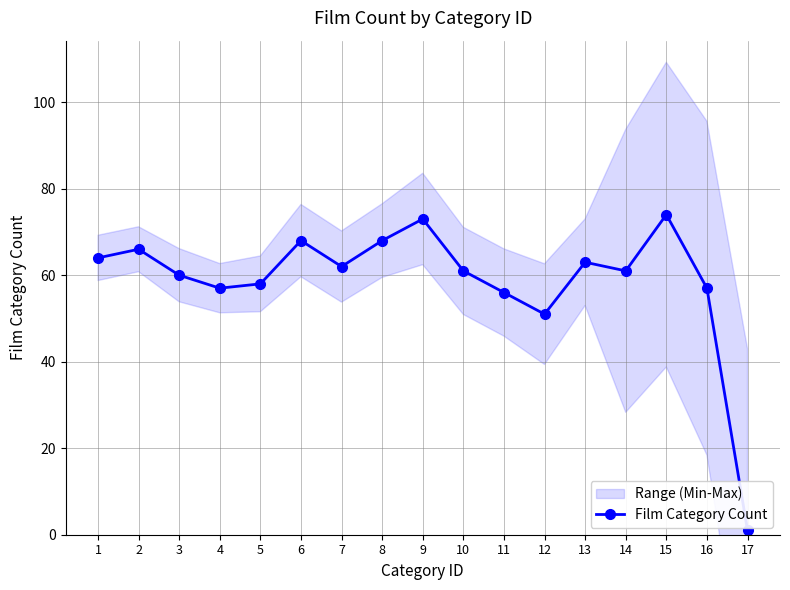

Where is the first local minimum?

4